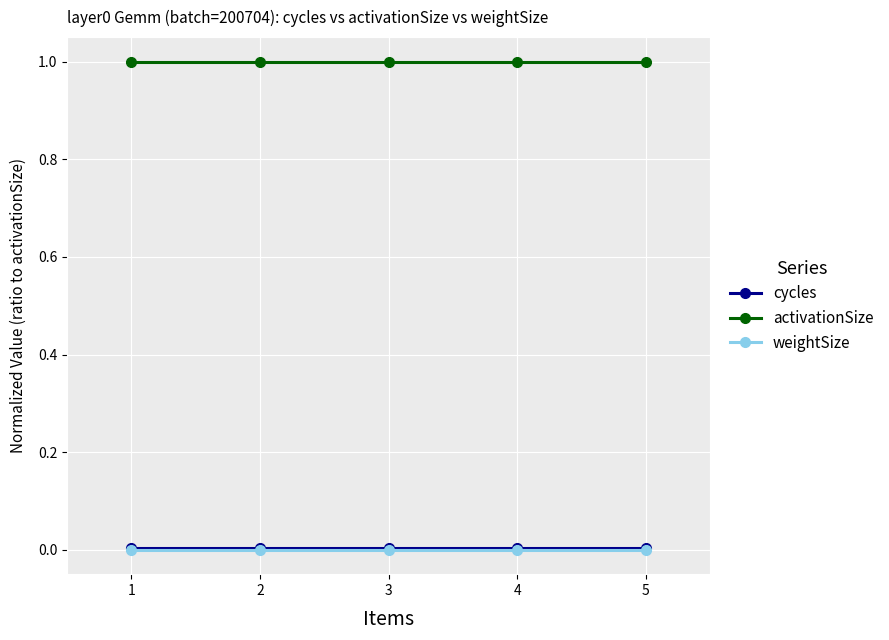

What is the greatest value displayed?

1.0